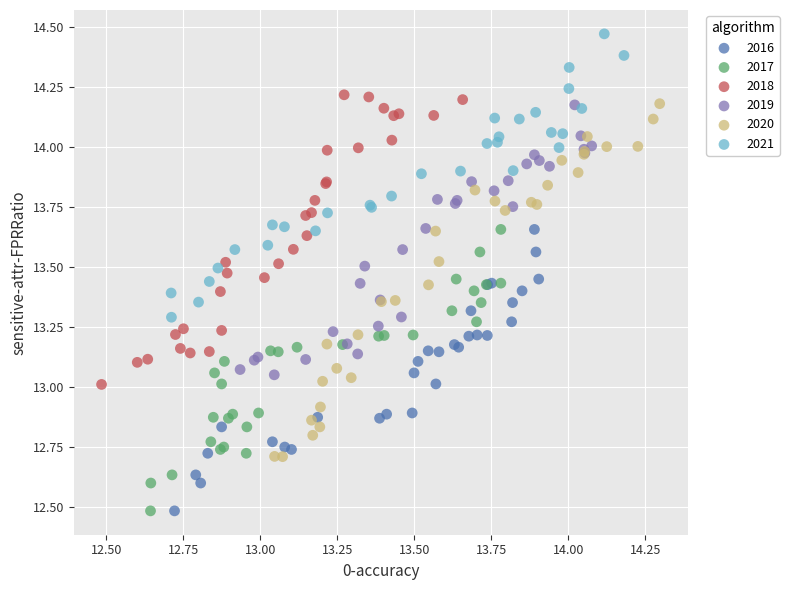

Which series has the largest Y range (max minus min)?

2020